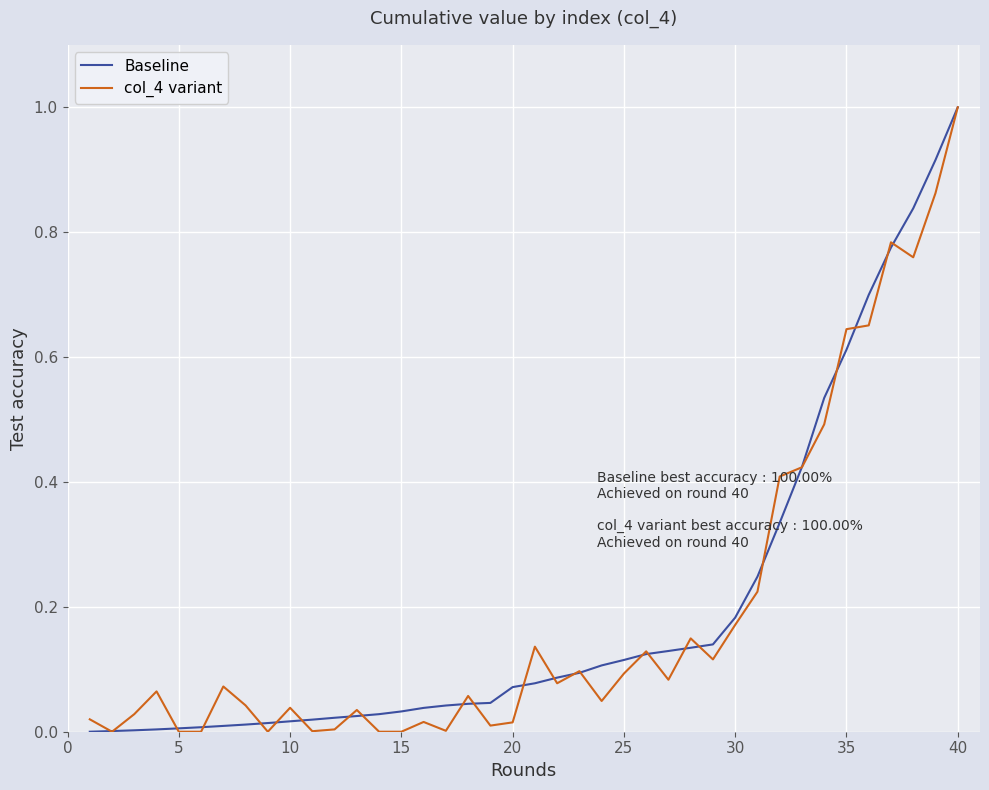

What is the difference between the maximum and minimum values in the col_4 variant series?

1.0